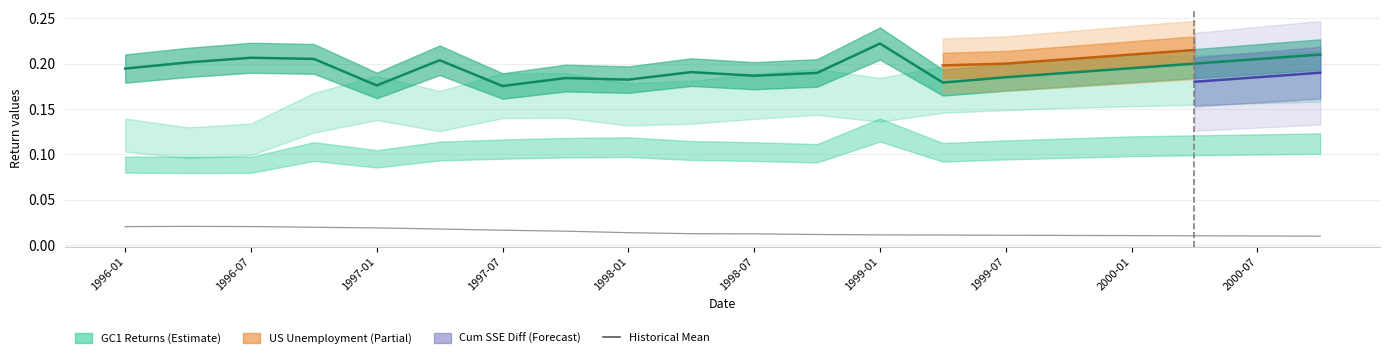

What position from the right is 1997-01?

16